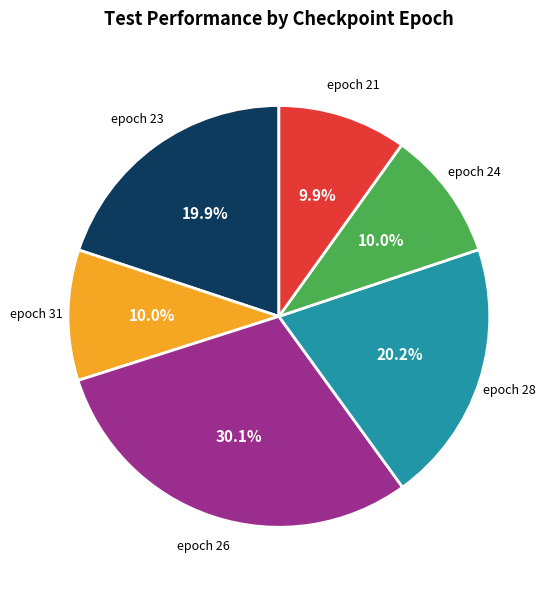

How many slices are in this pie chart?

6